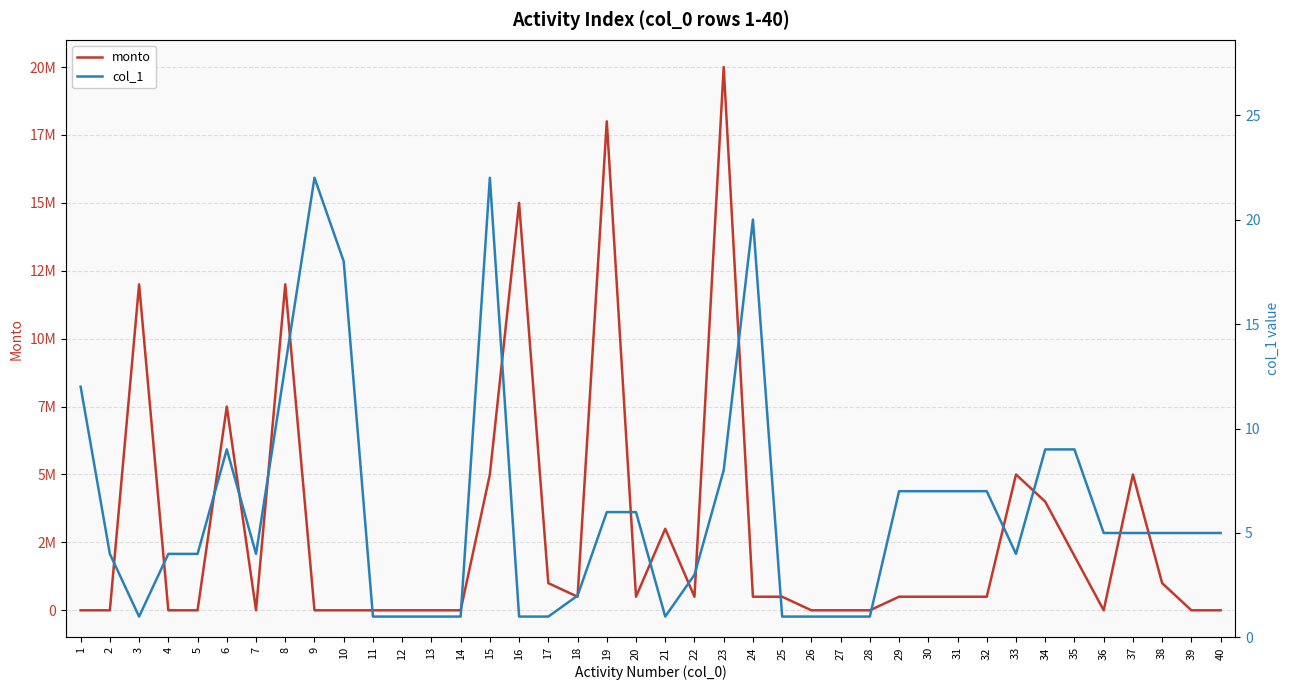

Count the number of categories in the chart.

40